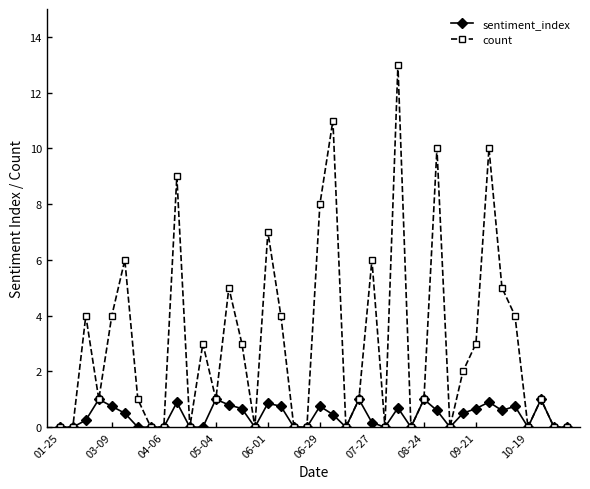

Which series has the largest total across all categories?

count